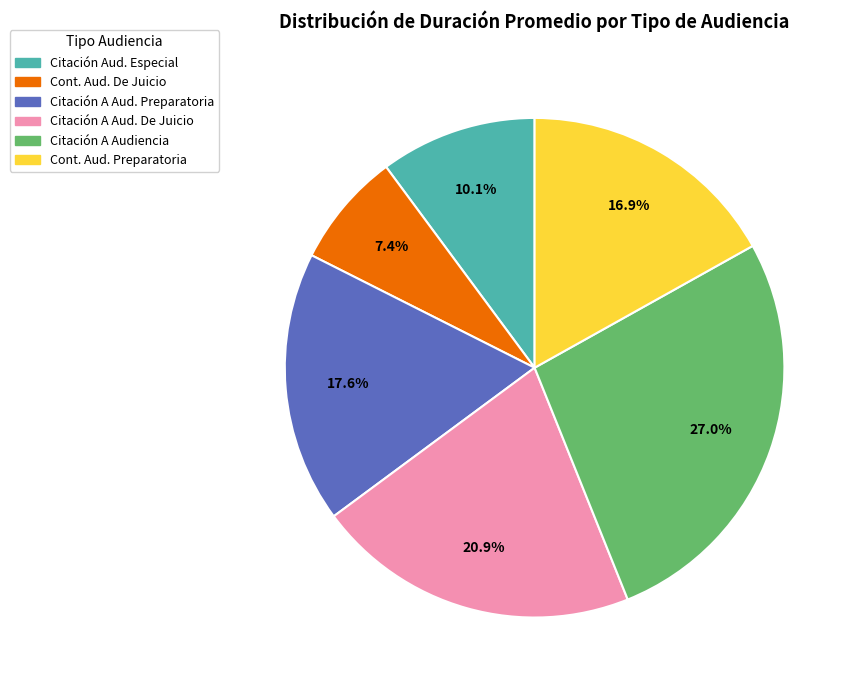

Is there any slice that represents more than half of the pie?

No